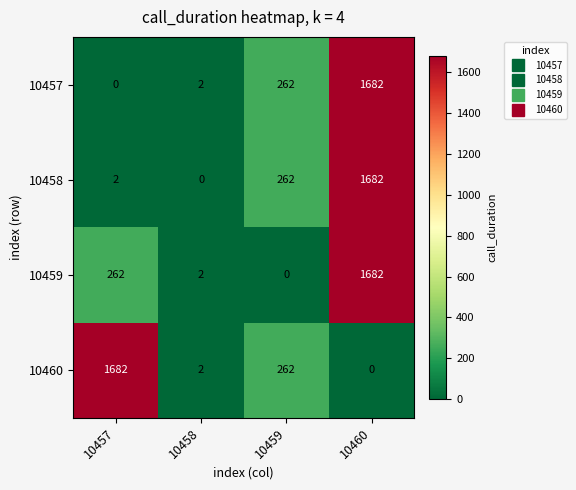

How many series are shown in this chart?

4